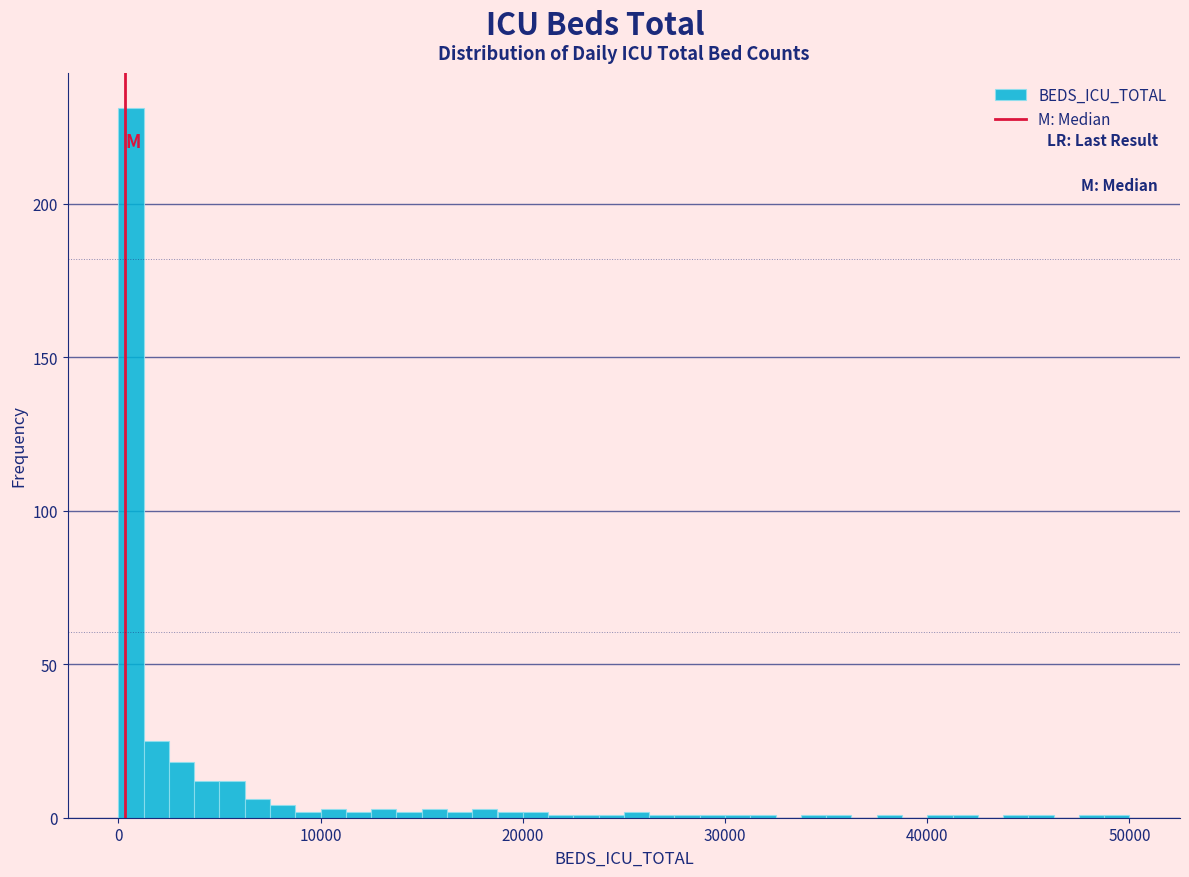

Around what value on the x-axis is the tallest bar? Give the approximate position of its centre, as read against the axis.

1000